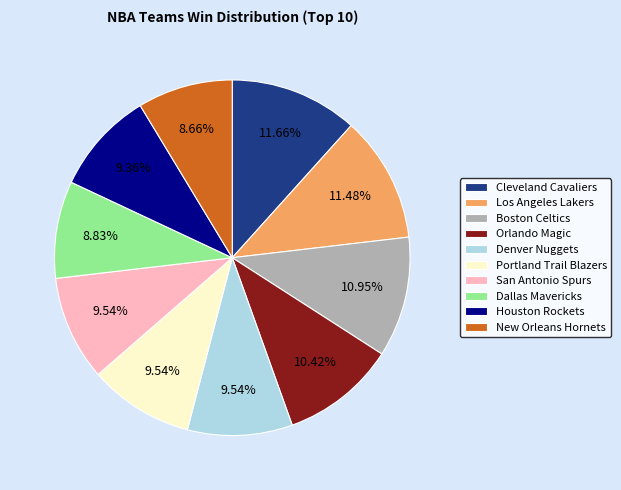

Between Los Angeles Lakers and Portland Trail Blazers, which is larger?

Los Angeles Lakers